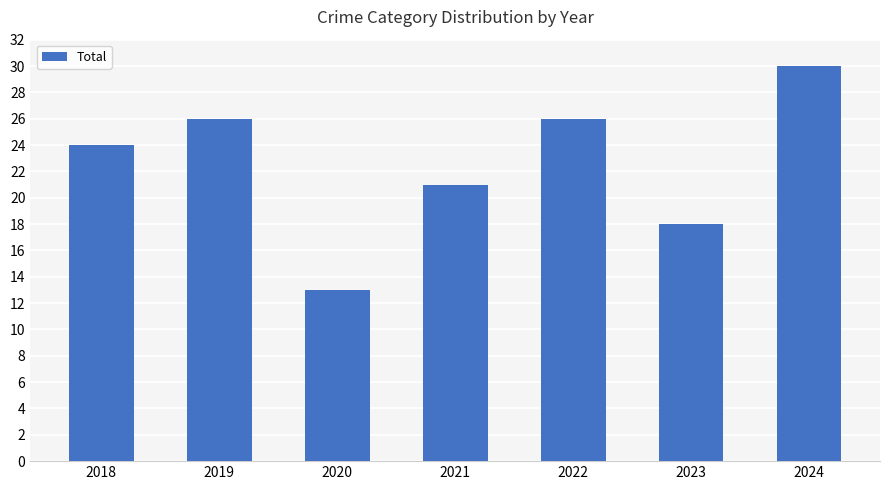

Which has a higher value, 2020 or 2023?

2023